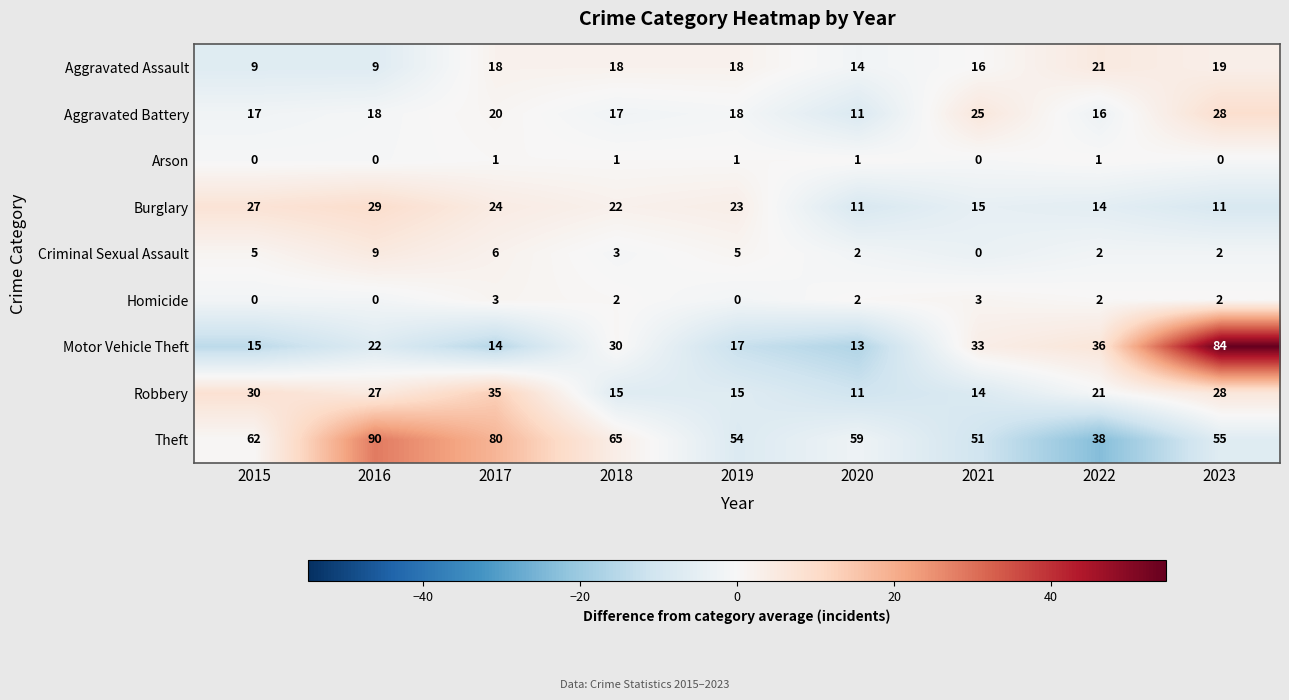

What is the average value of the Motor Vehicle Theft series?

29